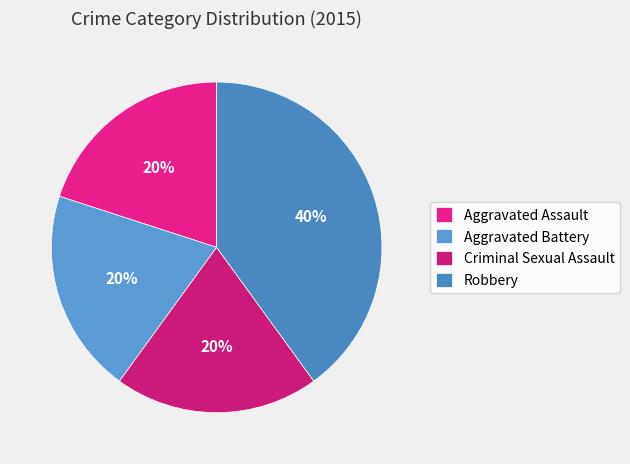

What is the ratio of the value at Aggravated Battery to the value at Robbery?

0.5